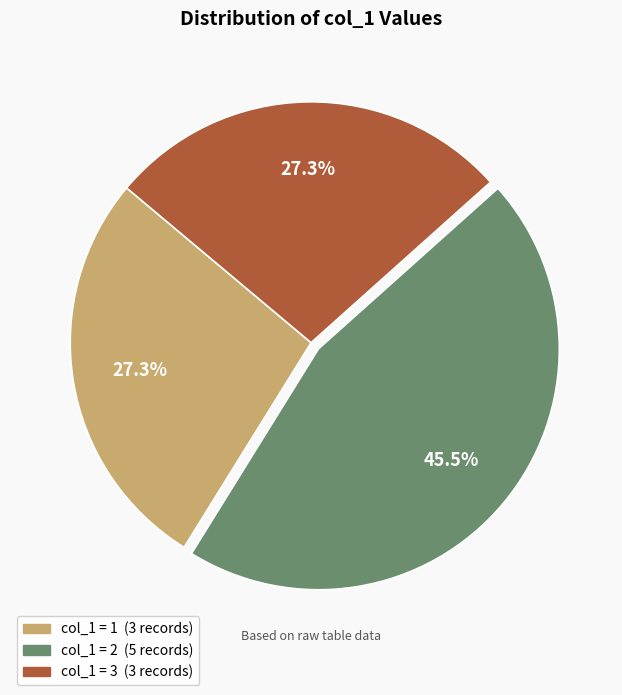

Is there any slice that represents more than half of the pie?

No